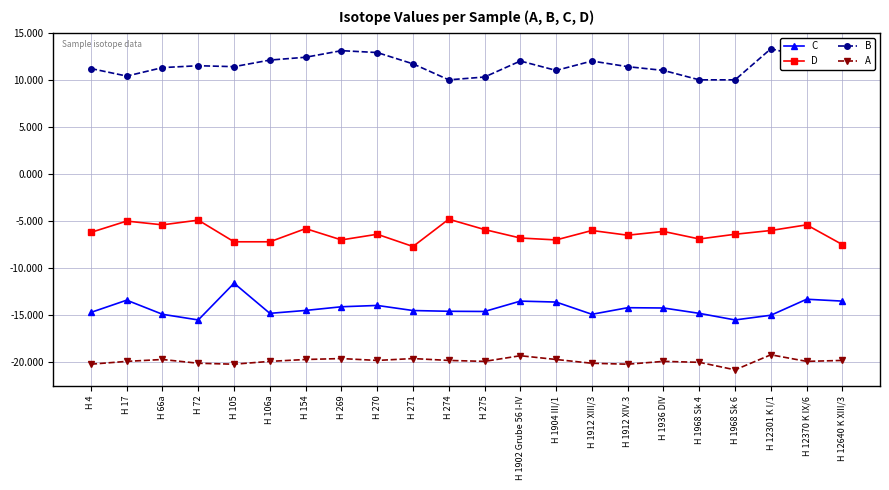

True or false: A and D intersect in this chart.

False